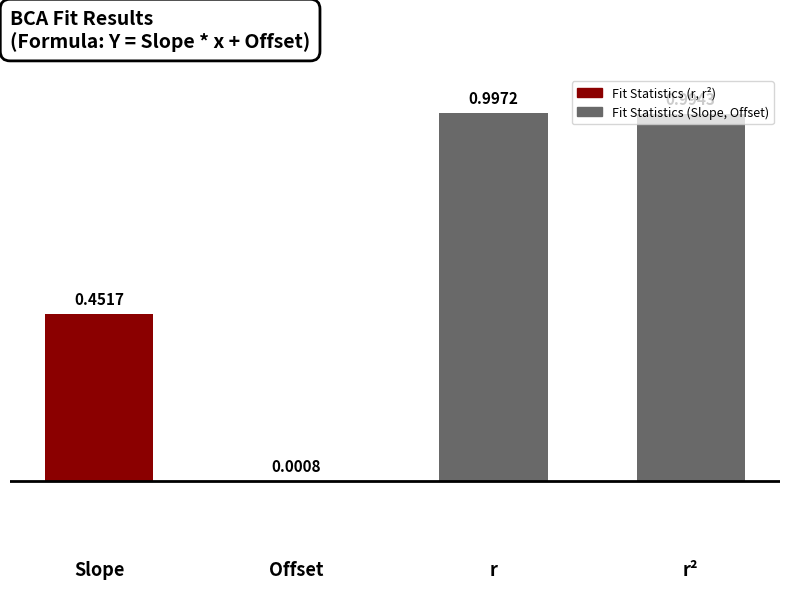

What is the sum of all values?

2.4